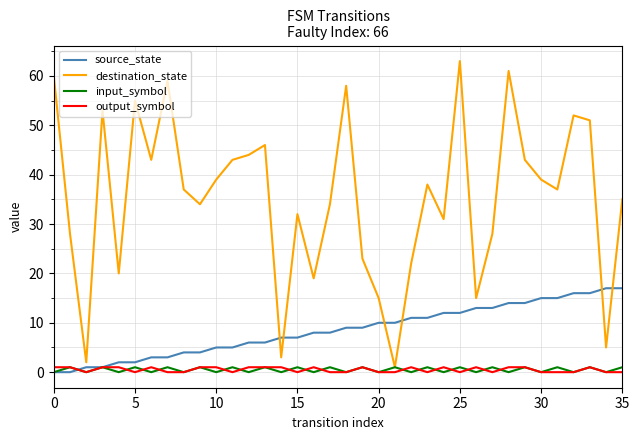

Which series has the widest spread of values?

destination_state